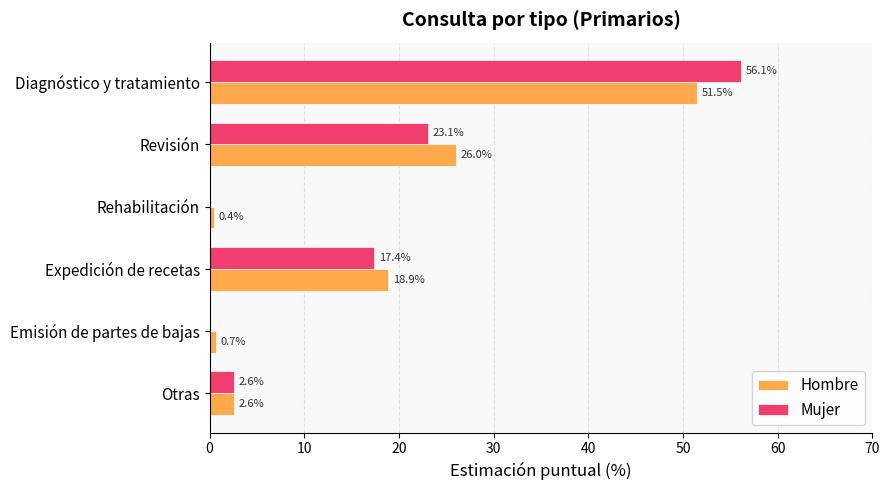

Read the Mujer value at Expedición de recetas.

17.4